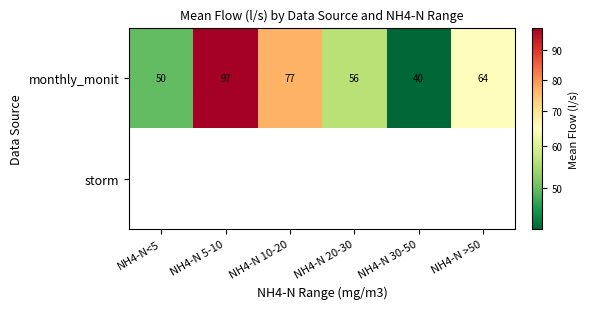

Which series has the largest range (max minus min)?

monthly_monit